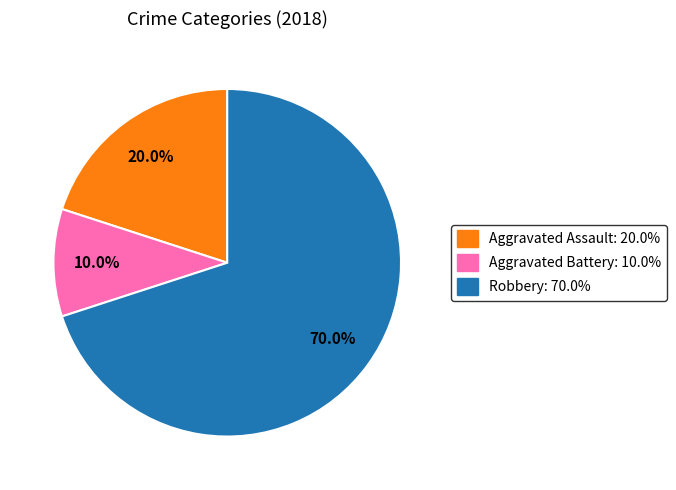

How many slices are in this pie chart?

3